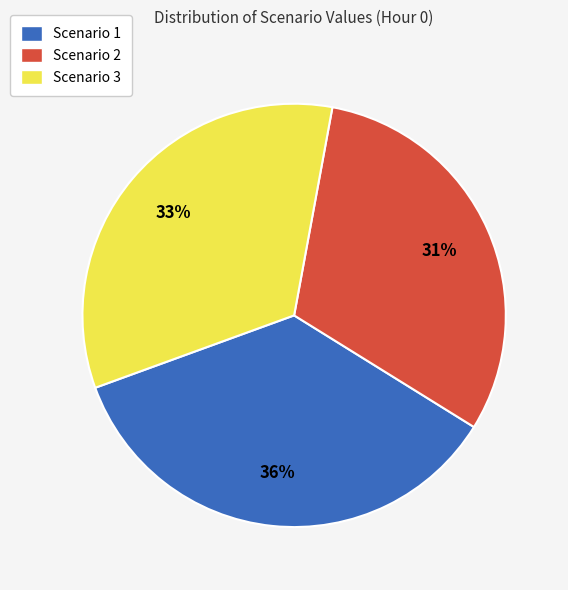

Which category has the biggest portion of the pie?

Scenario 1